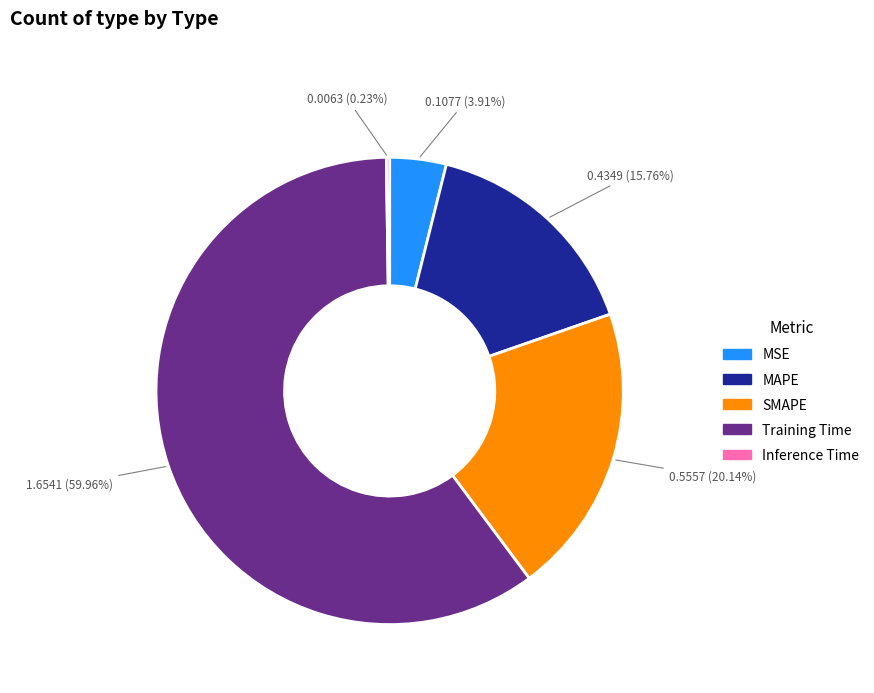

To the nearest percent, what is the difference between the SMAPE and Training Time slice percentages?

40%